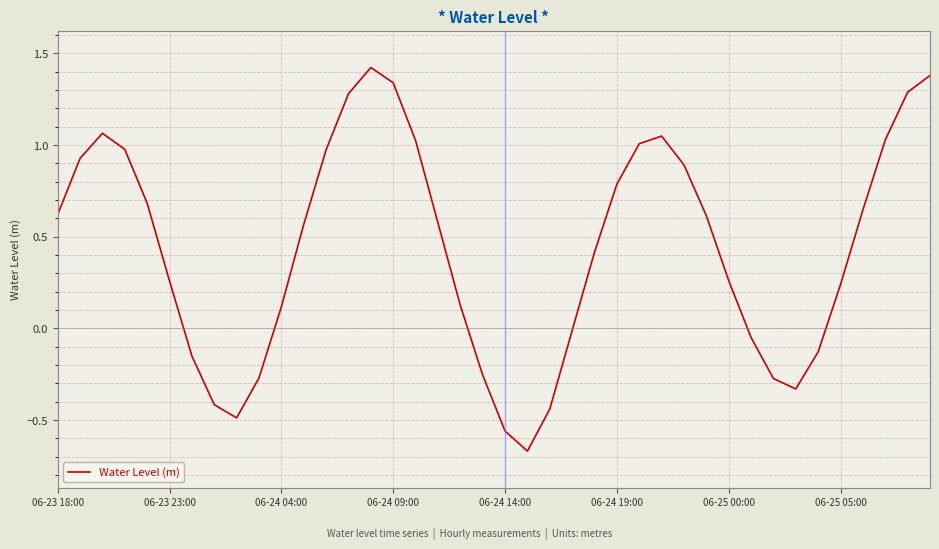

What is the maximum value shown in the chart?

1.4